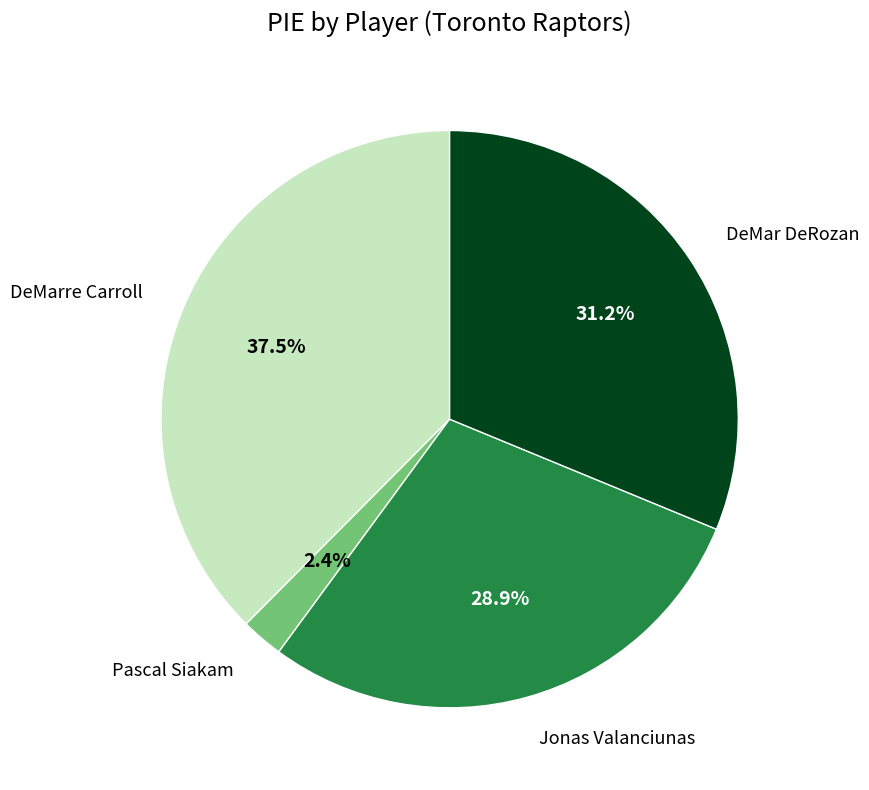

True or false: Jonas Valanciunas accounts for 15% of the total.

False